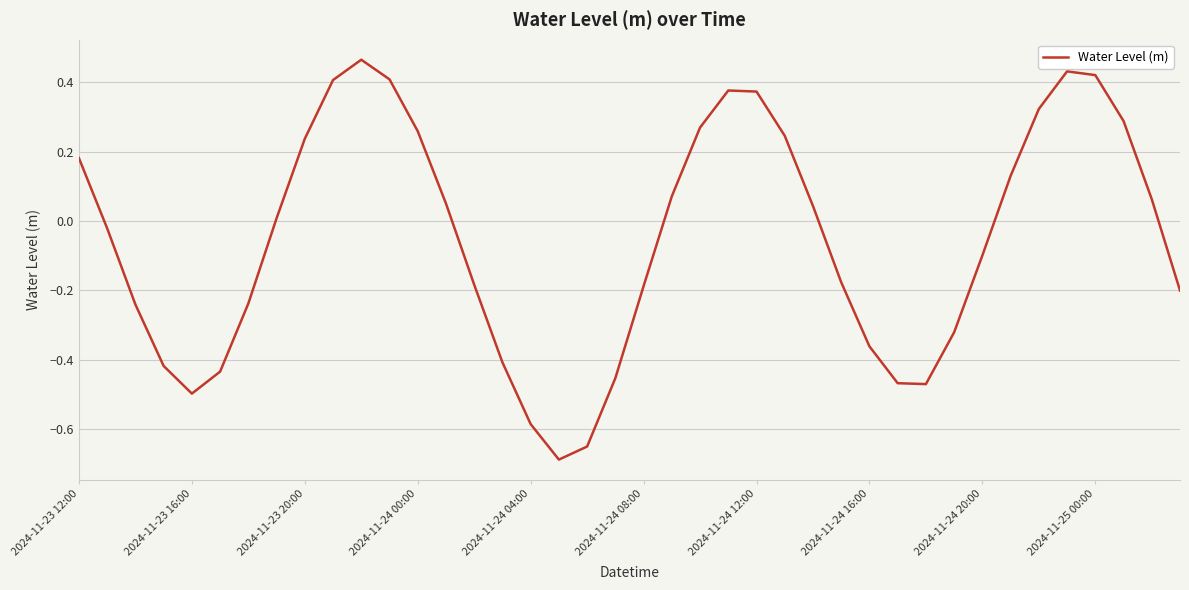

What is the difference between the maximum and minimum values?

1.2